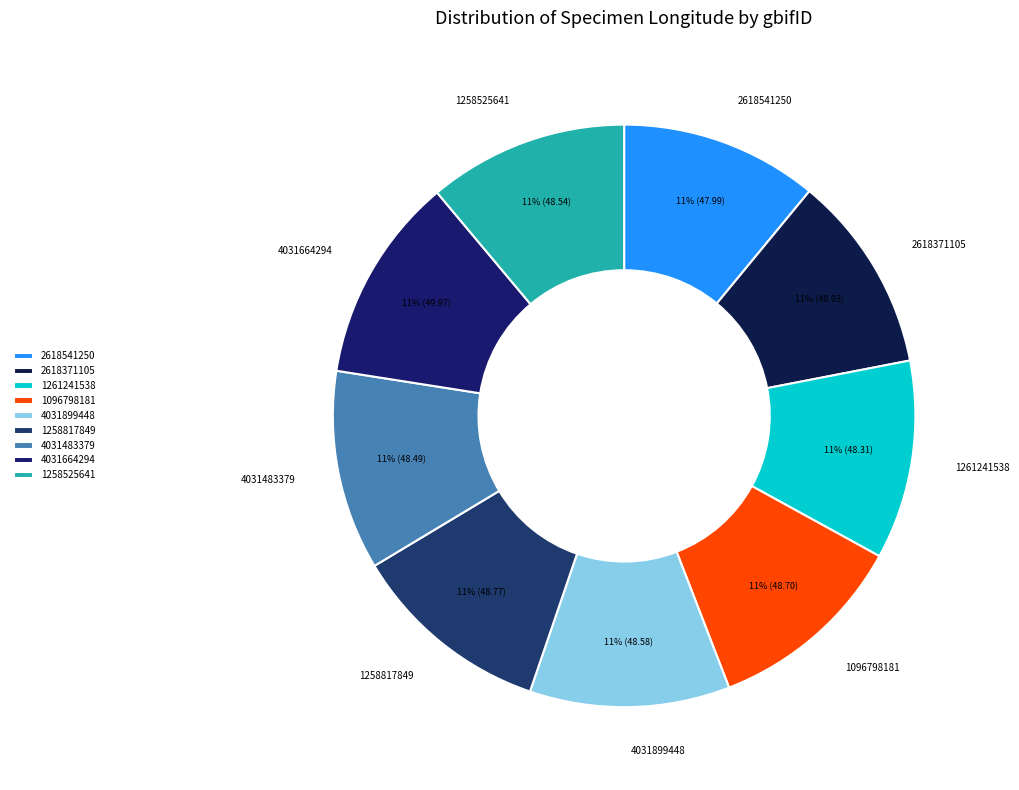

Count the number of slices in the pie.

9